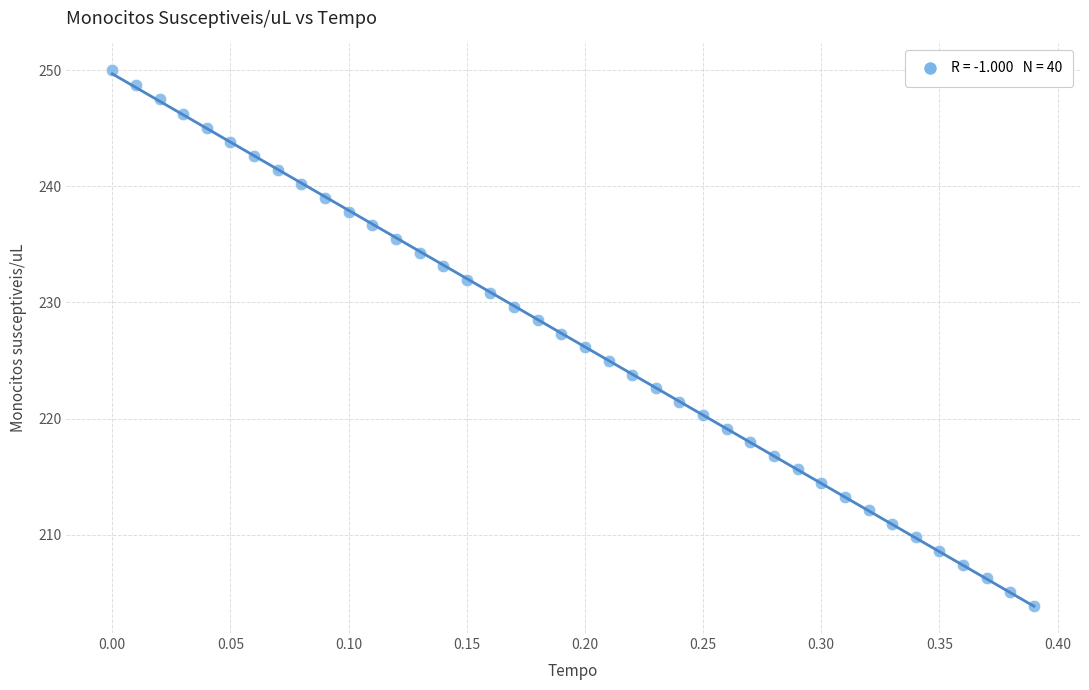

What is the range of X values (max minus min)?

0.4